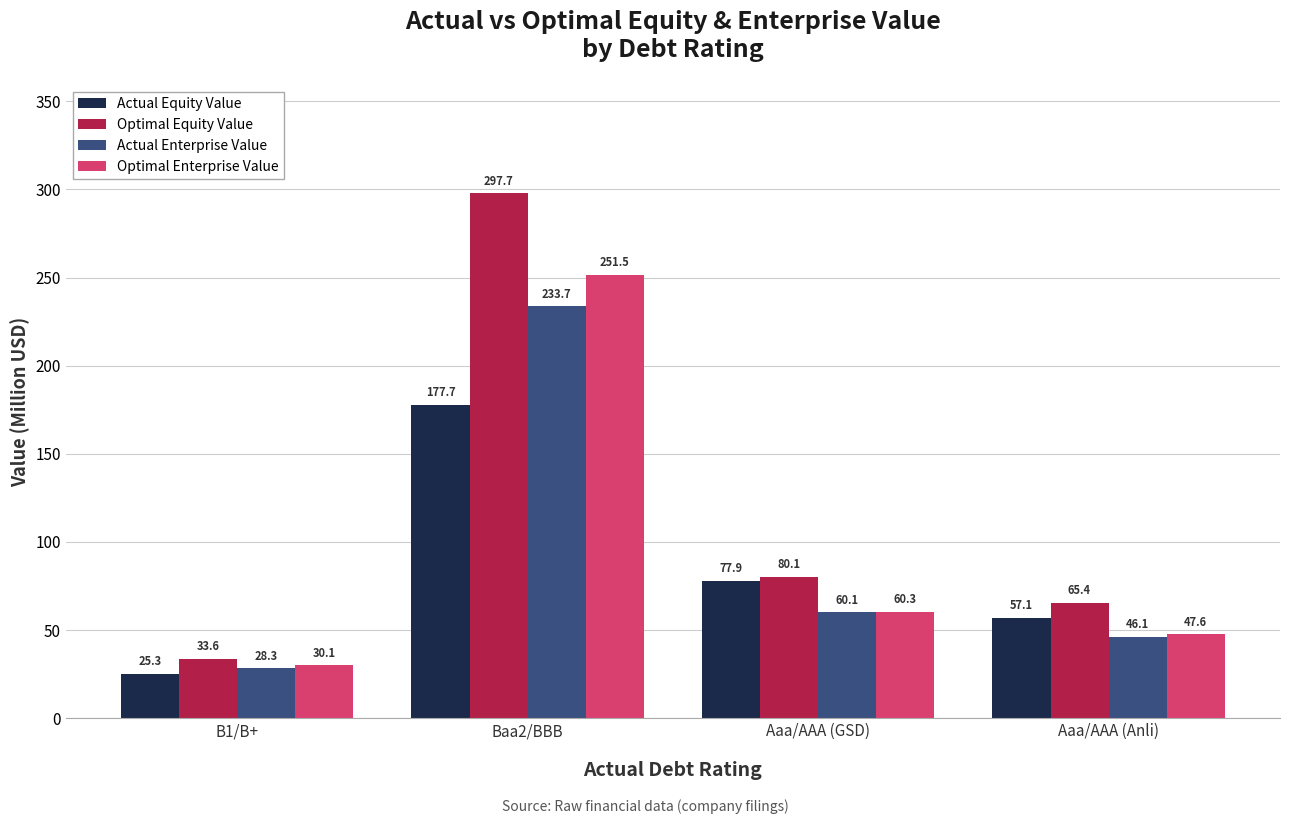

At which category is the sum across all series the highest?

Baa2/BBB